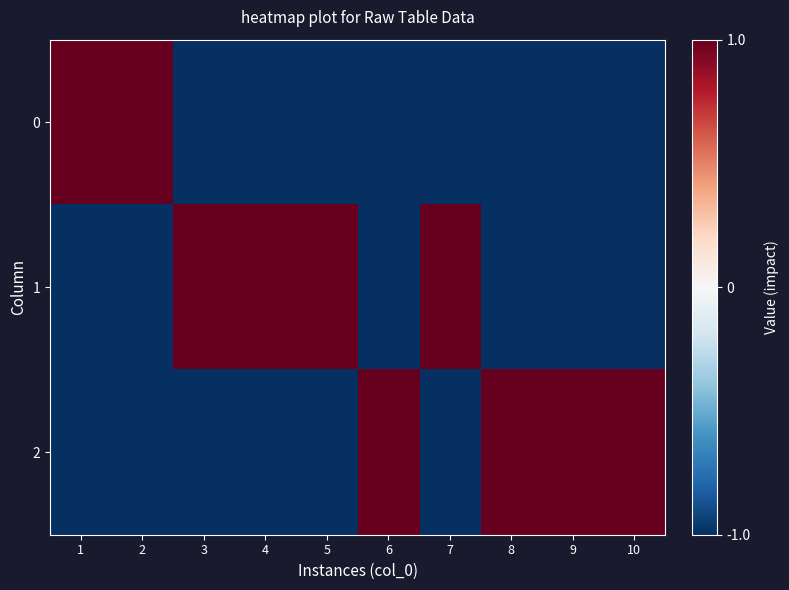

What is the total value across all series at 9?

-1